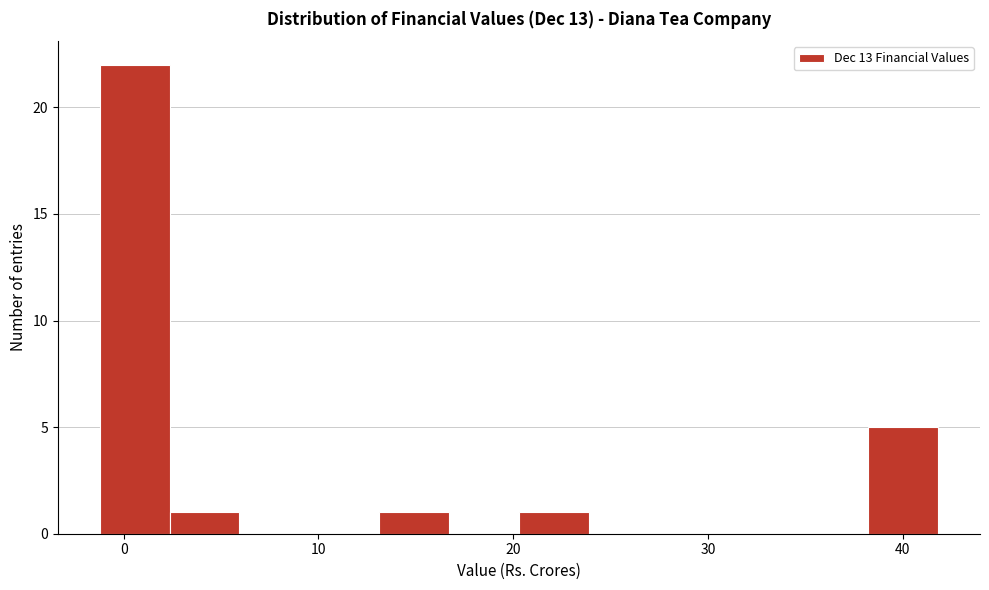

Read against the x-axis, roughly where is the centre of the tallest bar?

1